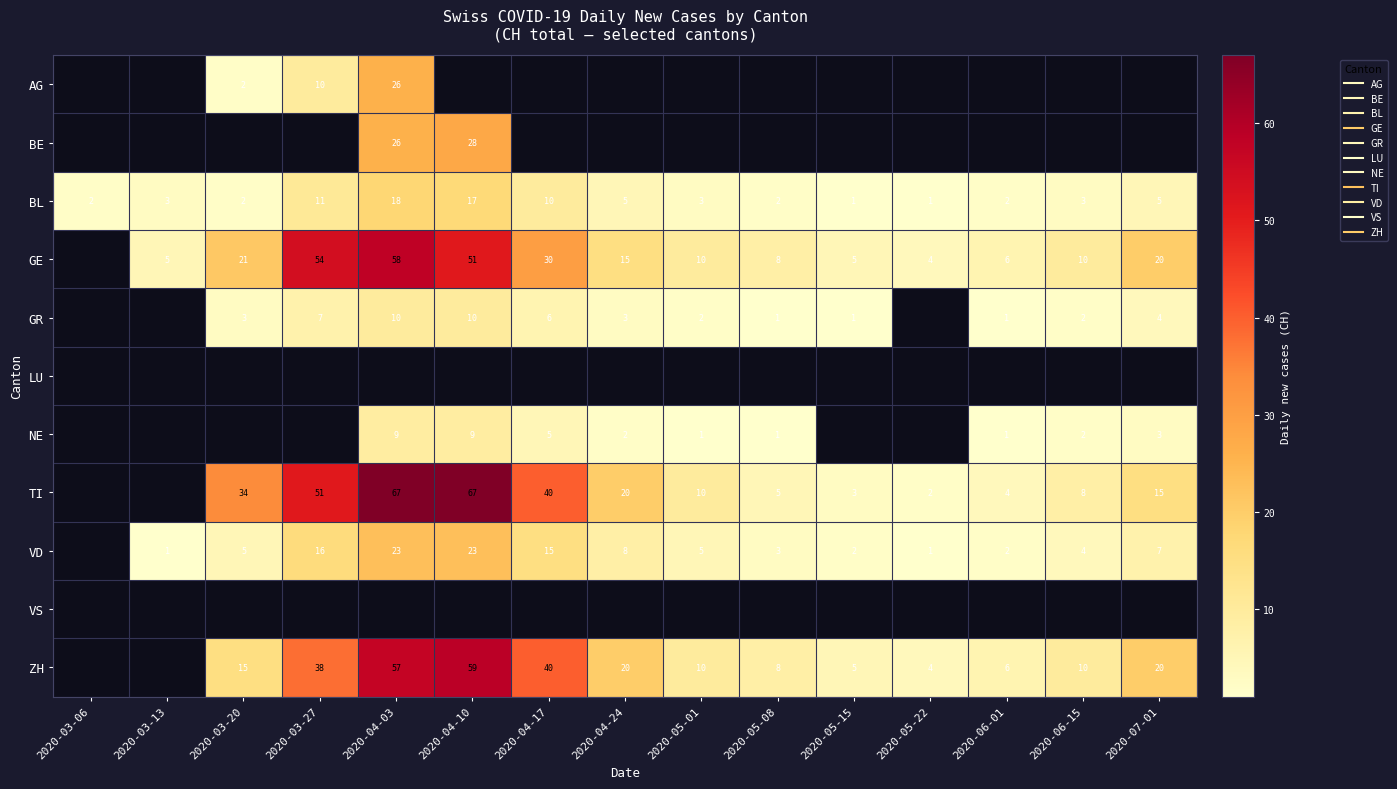

Where does the GE series first go above 10?

2020-03-20